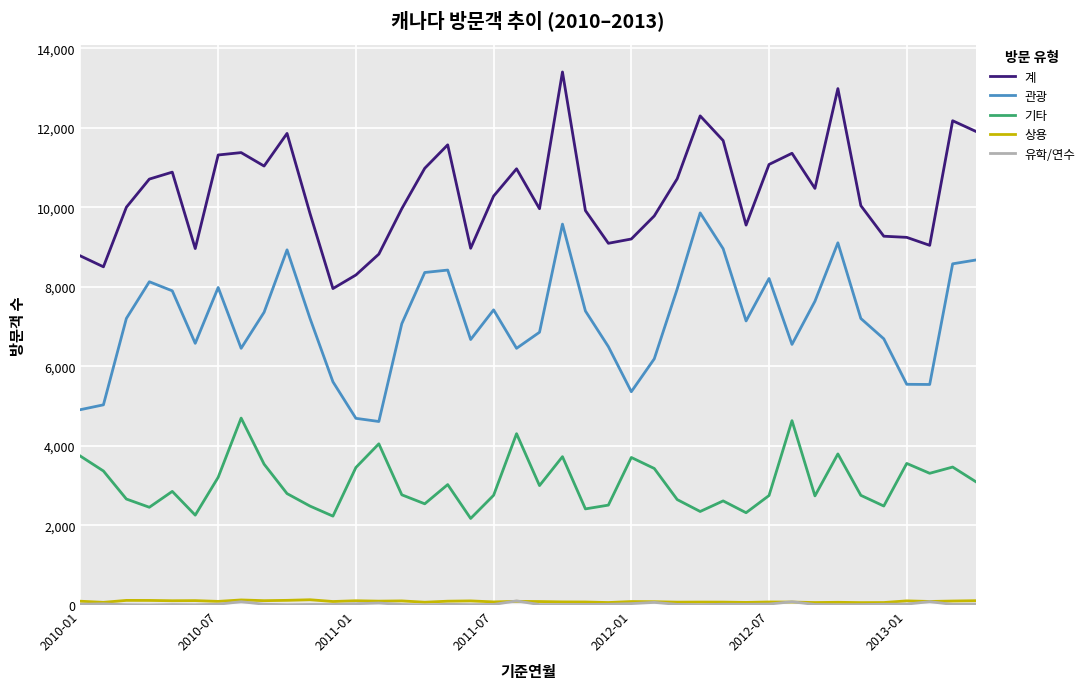

In 관광, how many points are higher than both neighbors (excluding endpoints)?

9